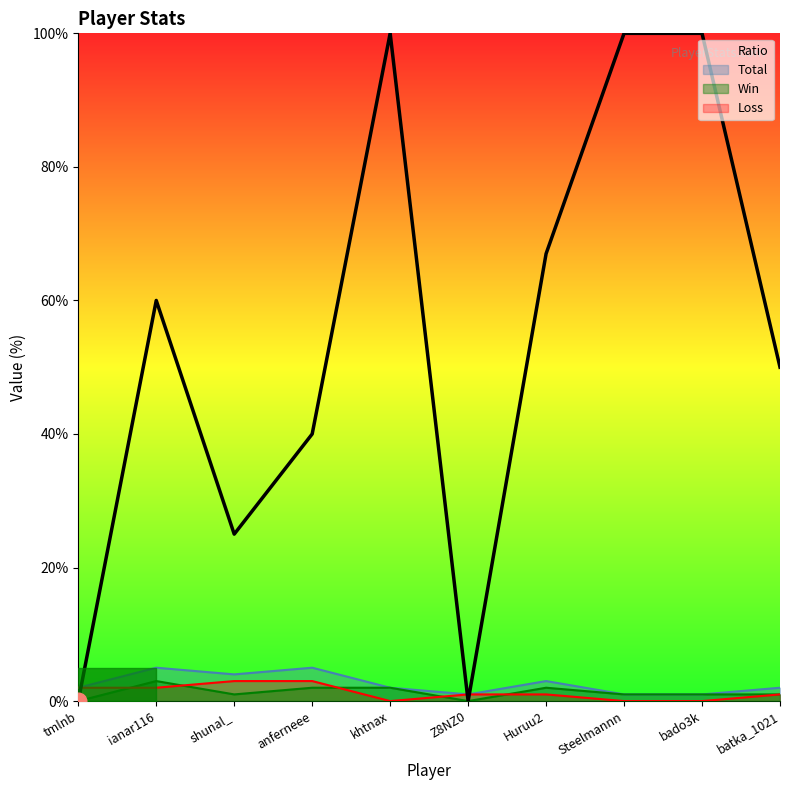

The Ratio series shows 28 at anferneee. True or false?

False